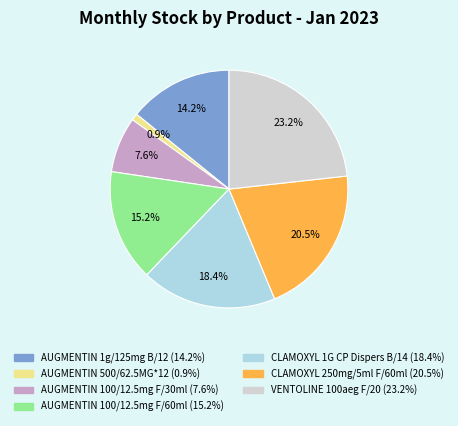

Does any single category account for the majority?

No